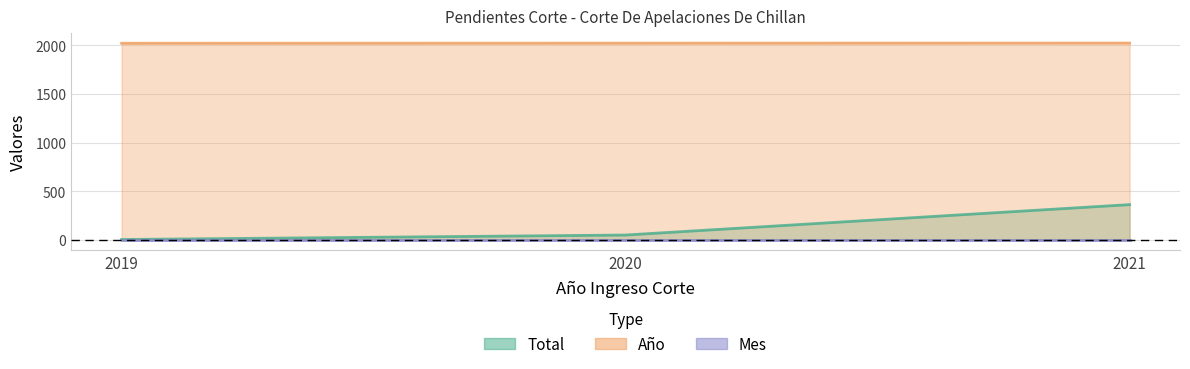

At how many categories does at least one series exceed 39?

3